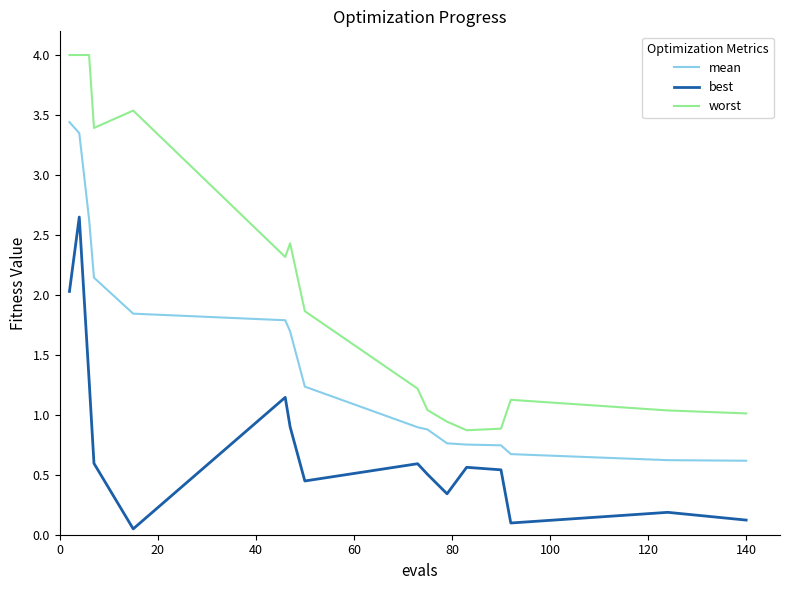

What are all the series names shown in the legend?

mean, best, worst